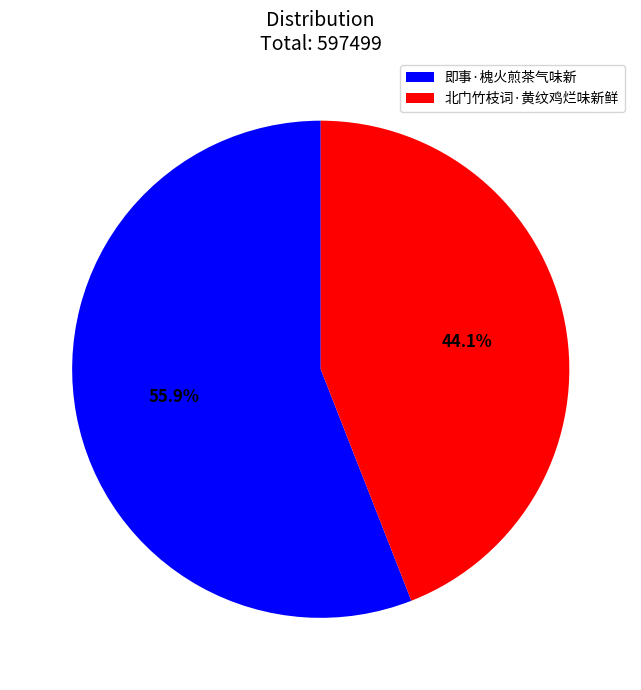

Does 北门竹枝词·黄纹鸡烂味新鲜 represent more than half of the total?

No